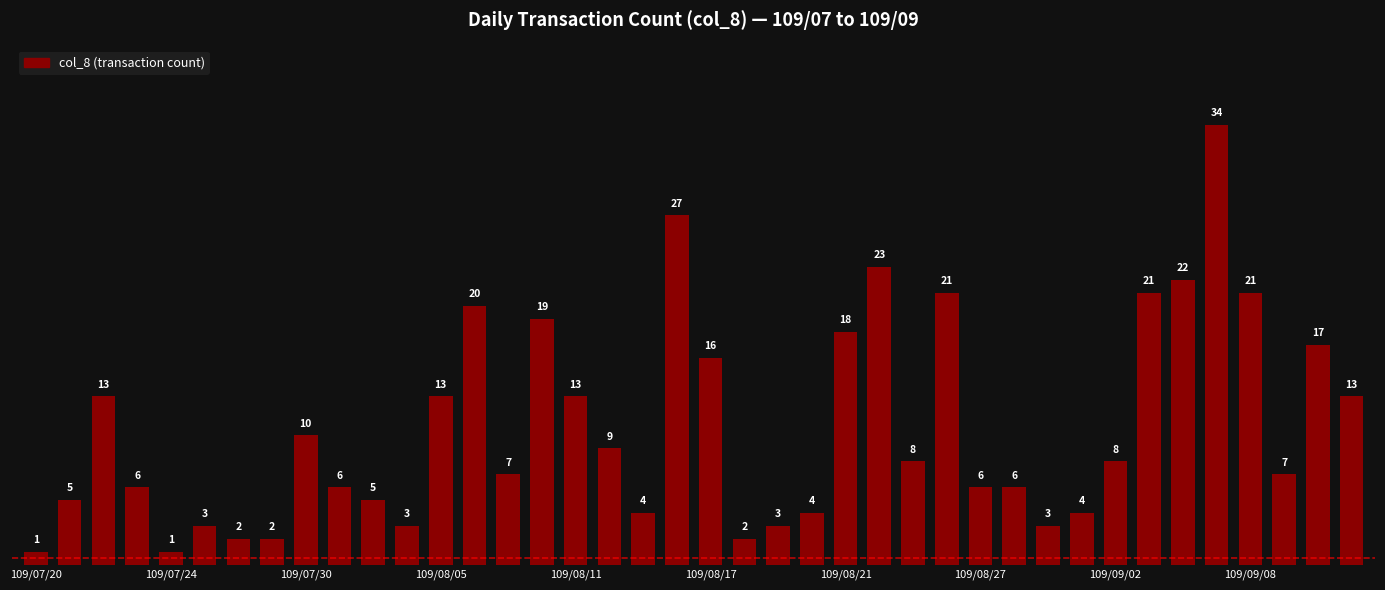

What is the average value?

11